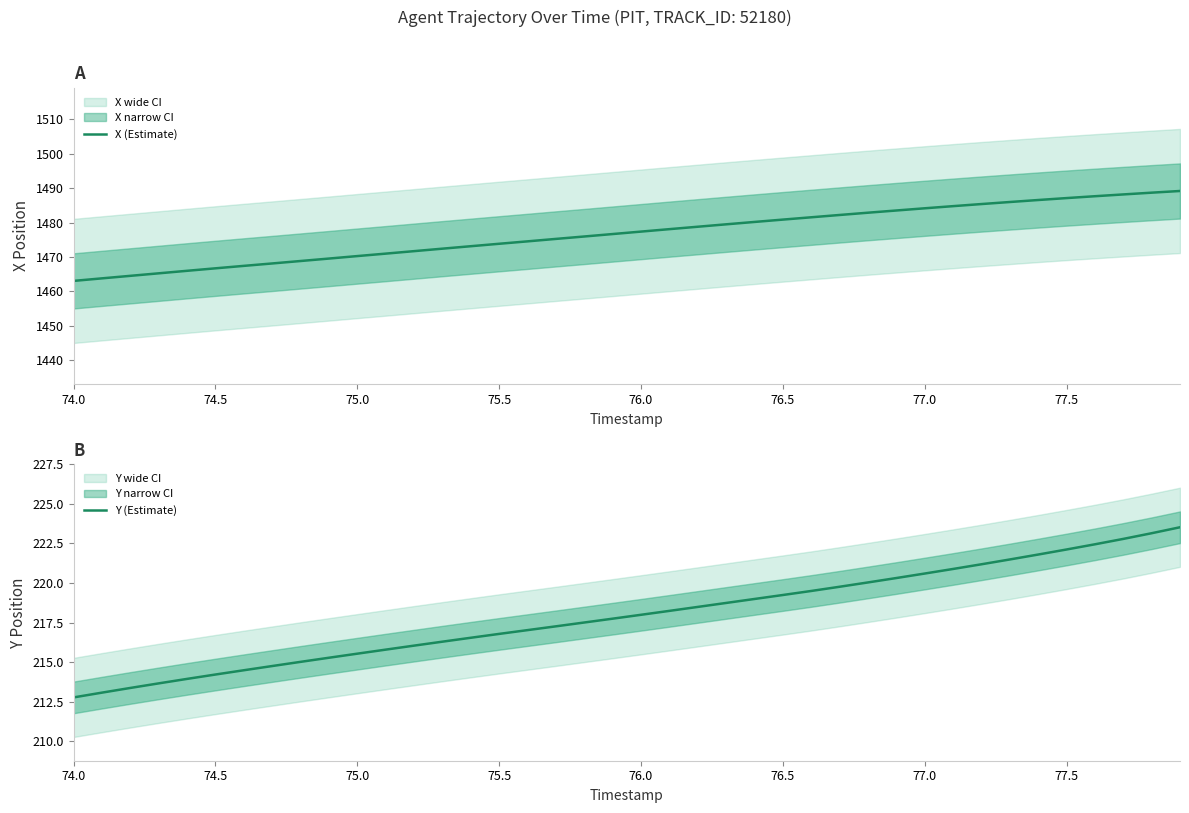

What is the maximum value for X (Estimate)?

1489.2